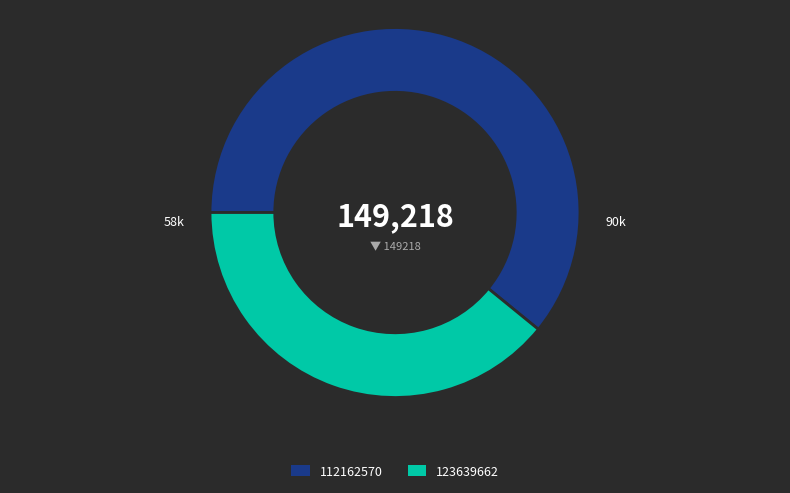

Count the number of slices in the pie.

2